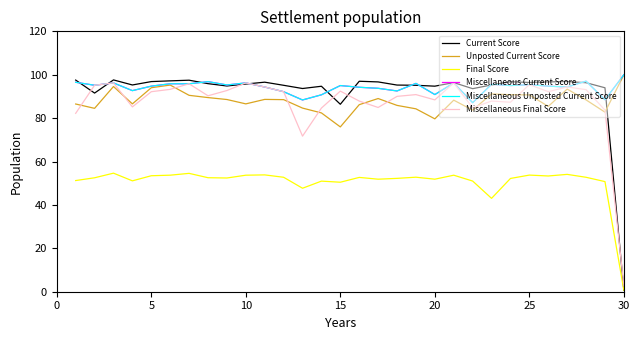

Does the chart have visible grid lines?

No